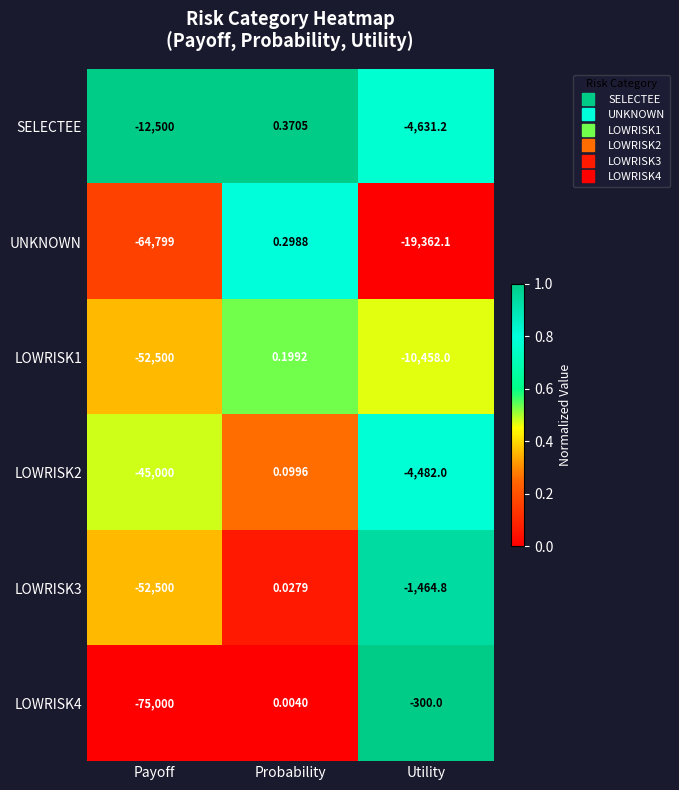

Which category has the highest value in the SELECTEE series?

Probability